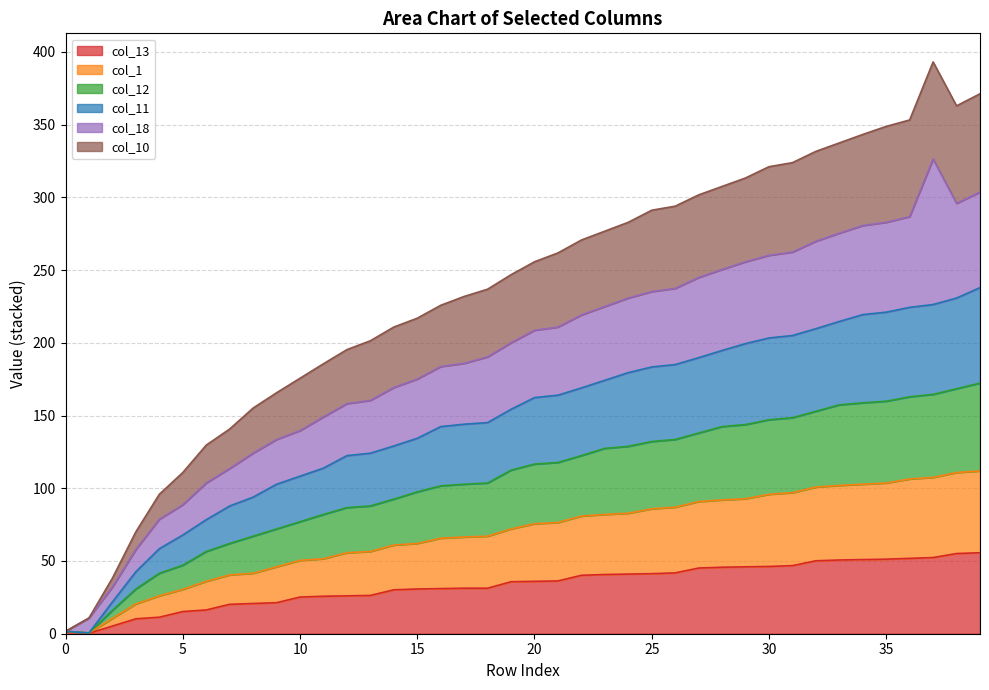

Which label corresponds to the largest value in the chart?

37